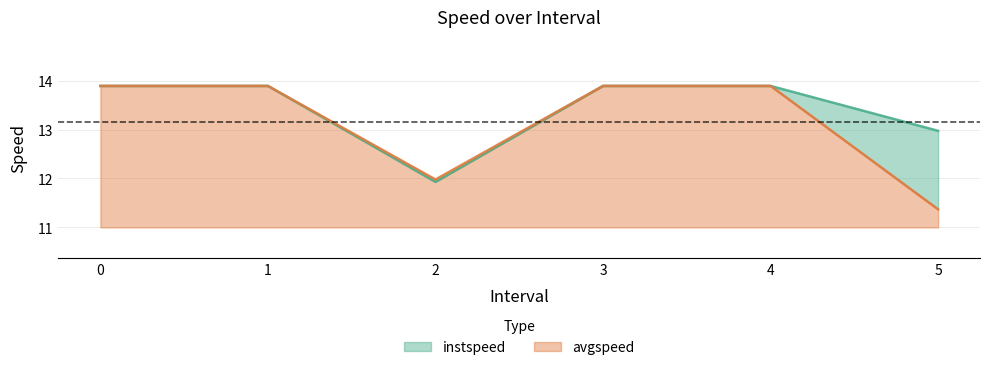

The avgspeed series shows 21.5 at 2. True or false?

False